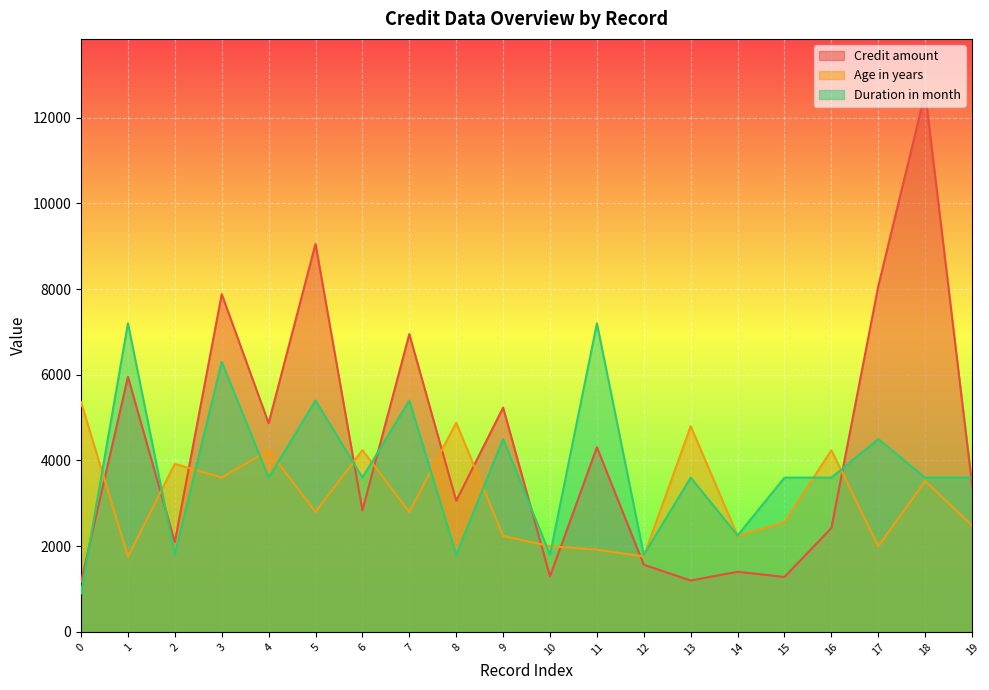

Where does the Credit amount series first go above 3430?

1